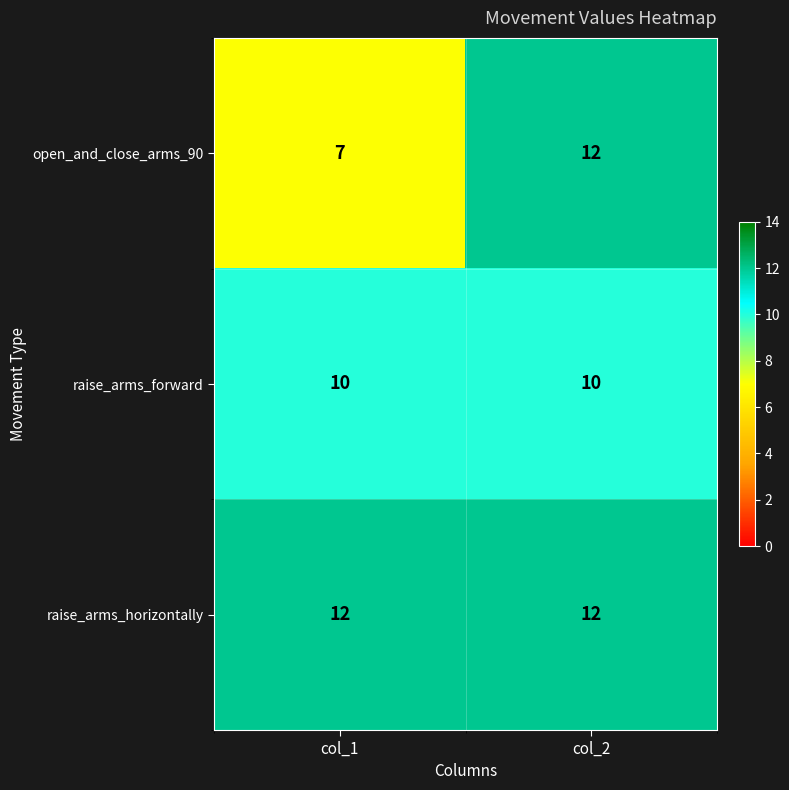

Reading left to right, list all the values displayed in this chart.

open_and_close_arms_90: 7	12
raise_arms_forward: 10	10
raise_arms_horizontally: 12	12